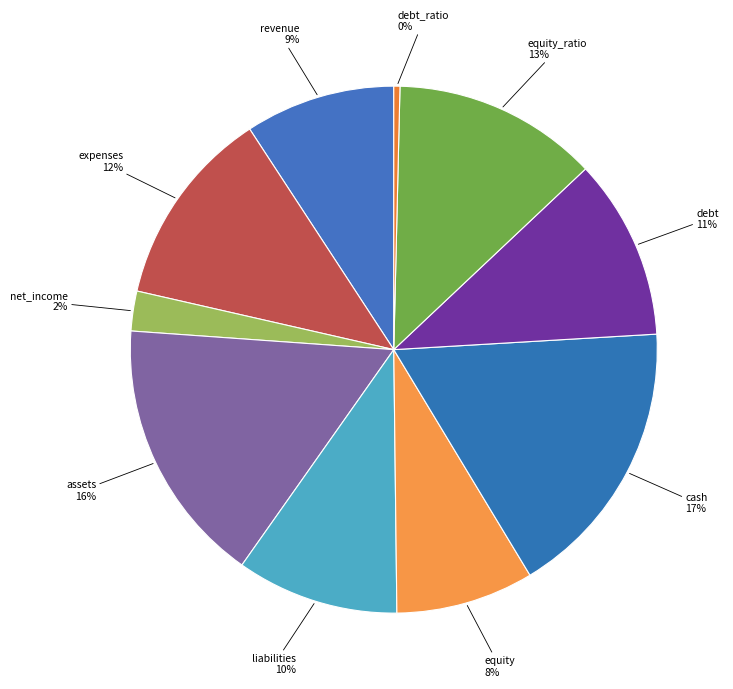

Count the number of slices in the pie.

10